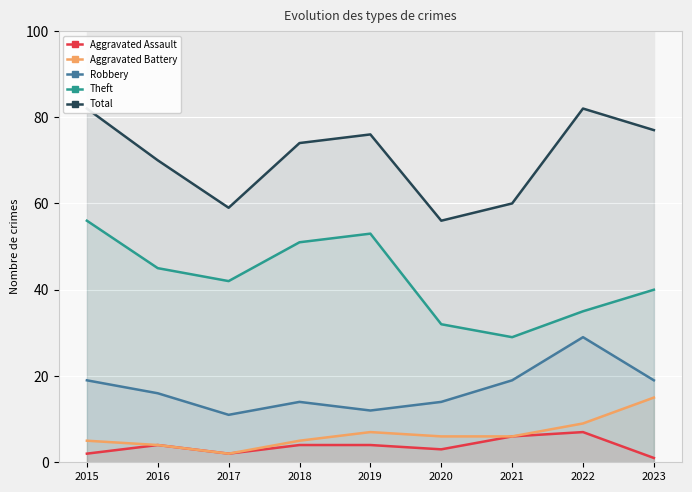

Reading right to left, extract all data points from this chart.

Aggravated Assault: 2023=1	2022=7	2021=6	2020=3	2019=4	2018=4	2017=2	2016=4	2015=2
Aggravated Battery: 2023=15	2022=9	2021=6	2020=6	2019=7	2018=5	2017=2	2016=4	2015=5
Robbery: 2023=19	2022=29	2021=19	2020=14	2019=12	2018=14	2017=11	2016=16	2015=19
Theft: 2023=40	2022=35	2021=29	2020=32	2019=53	2018=51	2017=42	2016=45	2015=56
Total: 2023=77	2022=82	2021=60	2020=56	2019=76	2018=74	2017=59	2016=70	2015=82